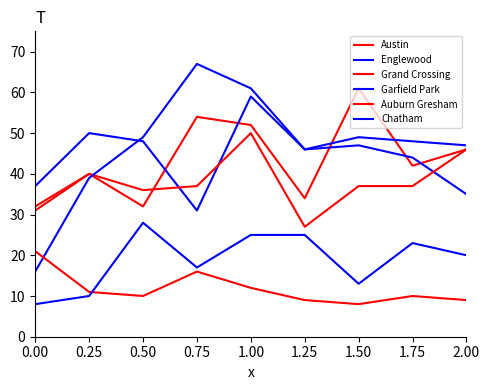

Which series changed the most between 0.75 and 1.25?

Garfield Park